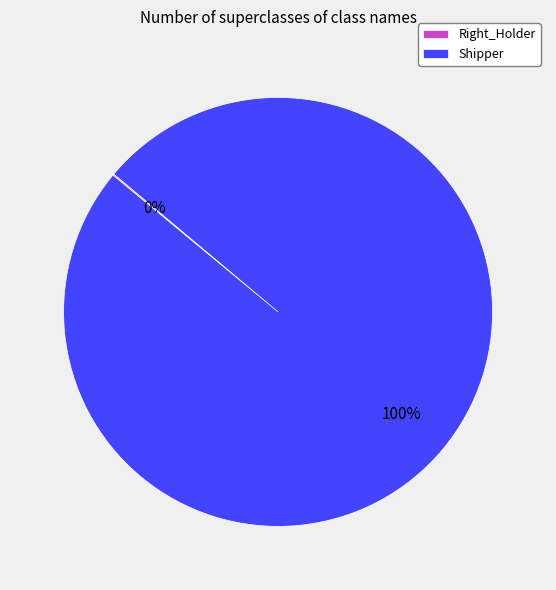

Which category has the biggest portion of the pie?

Shipper